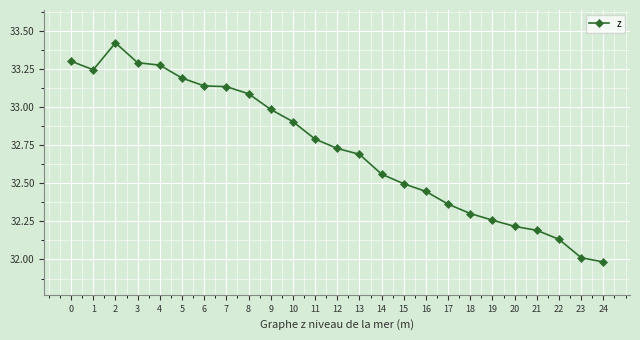

True or false: the data shows 20.2 at 15.

False